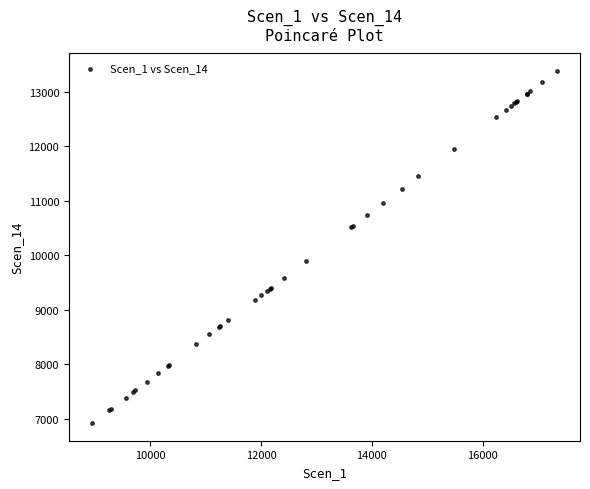

What Y value in the scatter plot is closest to 10146?

9893.7